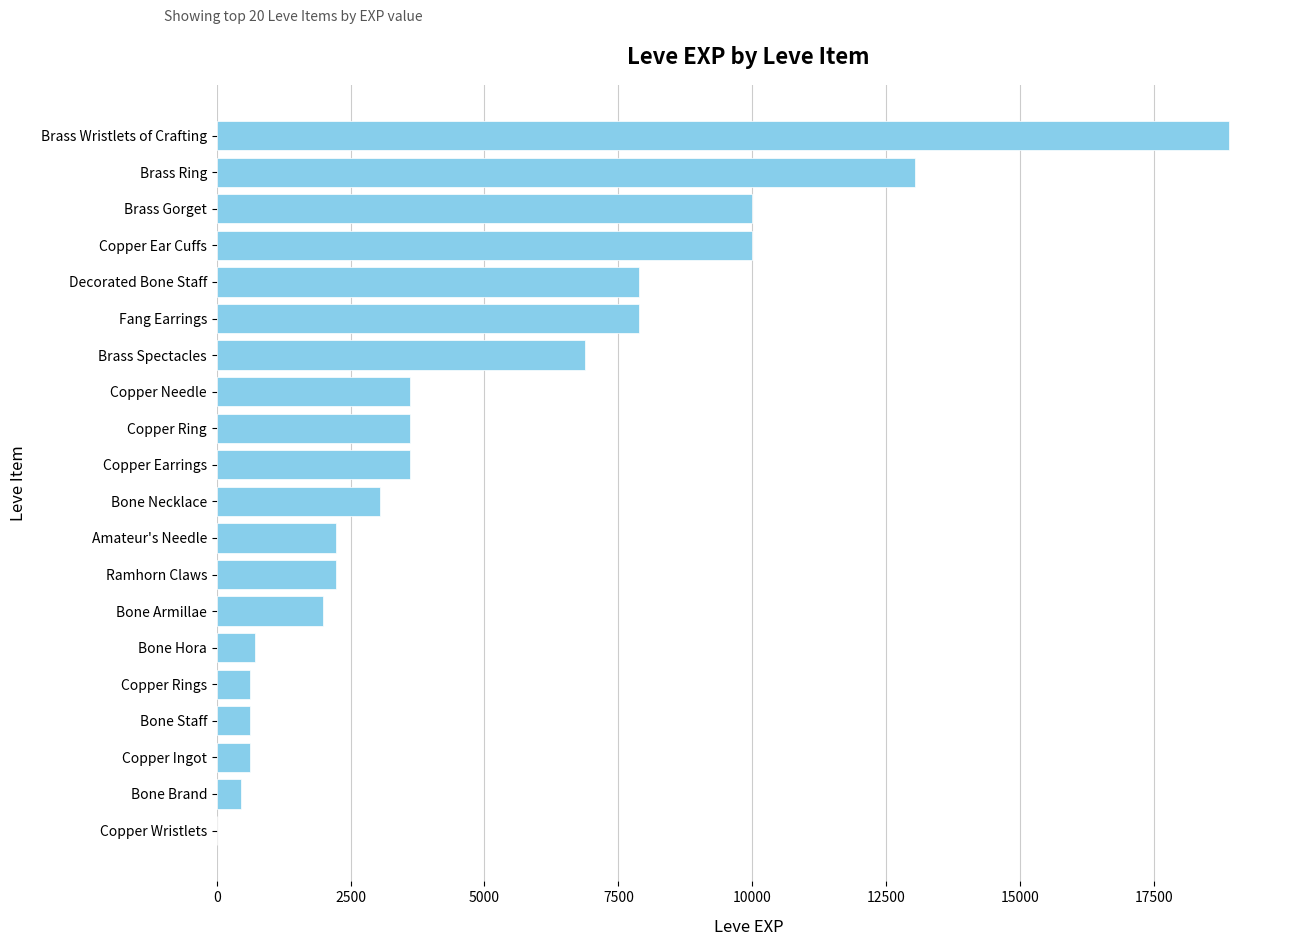

What value does the data have at Bone Necklace?

3040